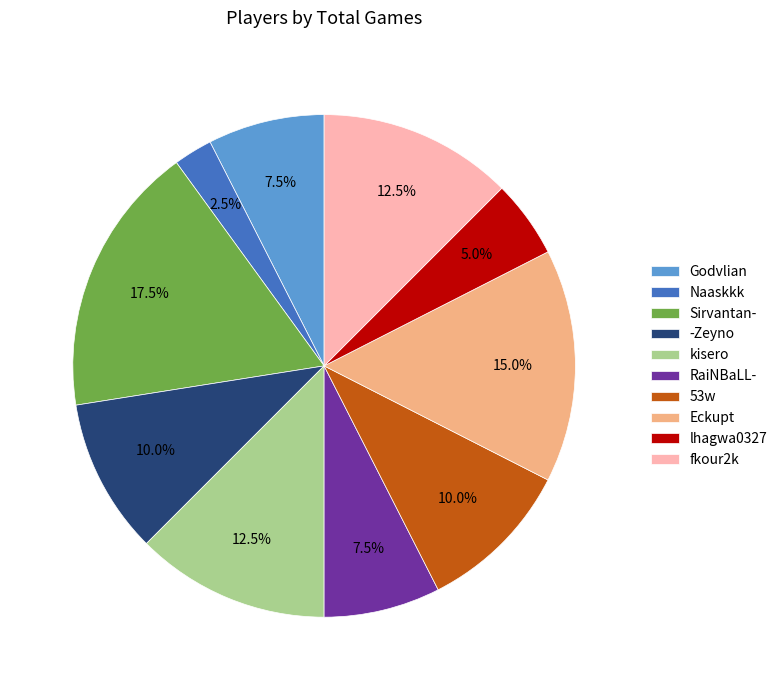

How many segments does this pie chart have?

10